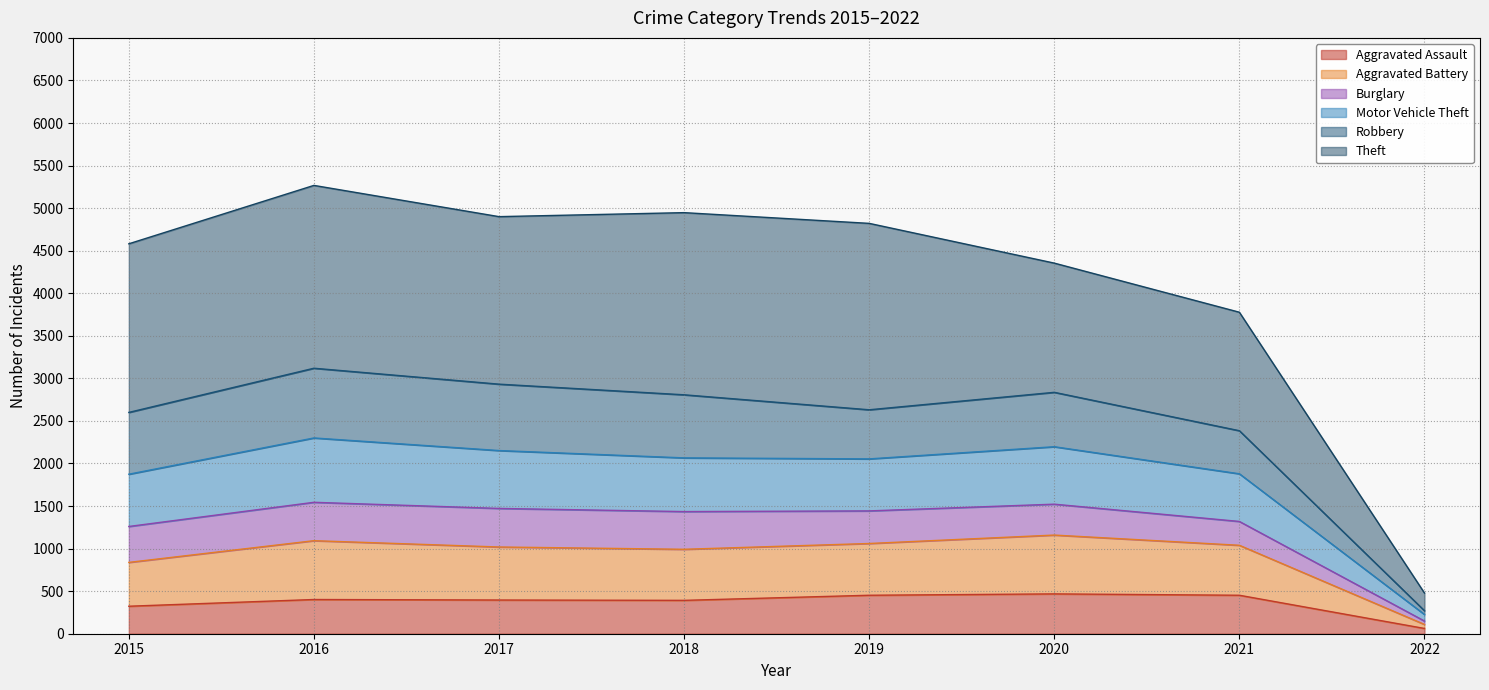

What is the highest value of the Aggravated Assault series?

468